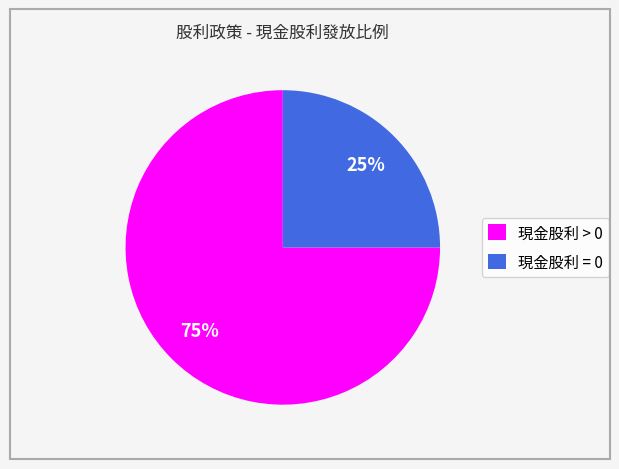

How many slices are in this pie chart?

2